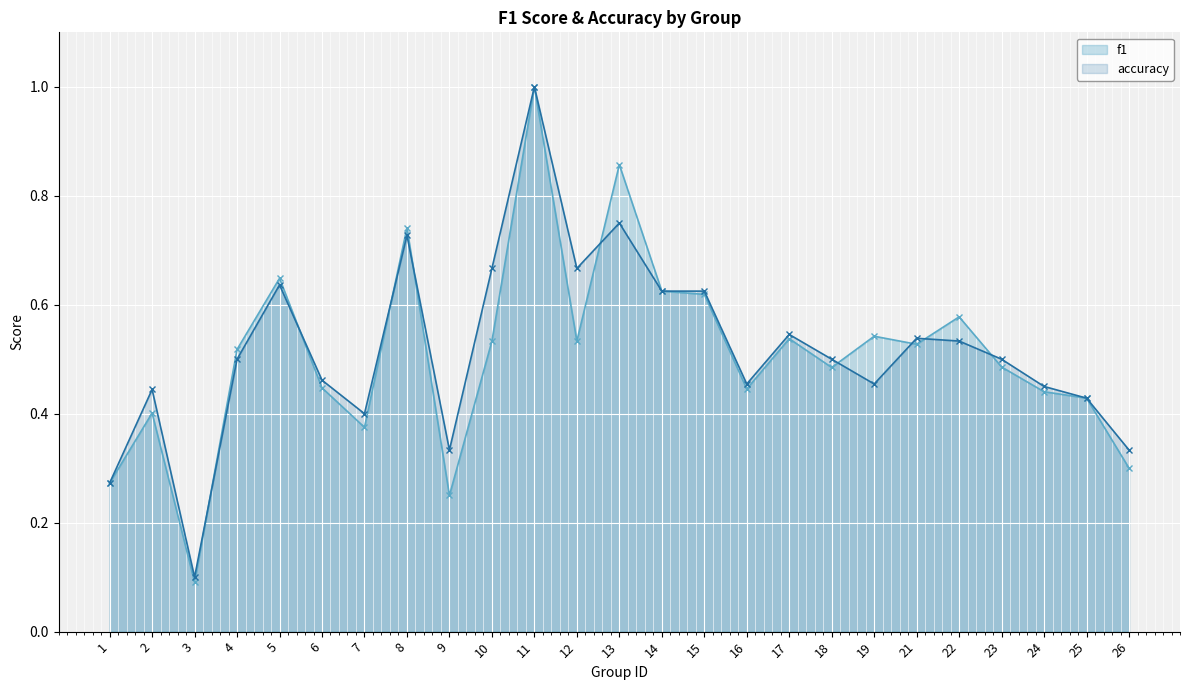

What is the difference between the maximum and minimum values in the accuracy series?

0.9